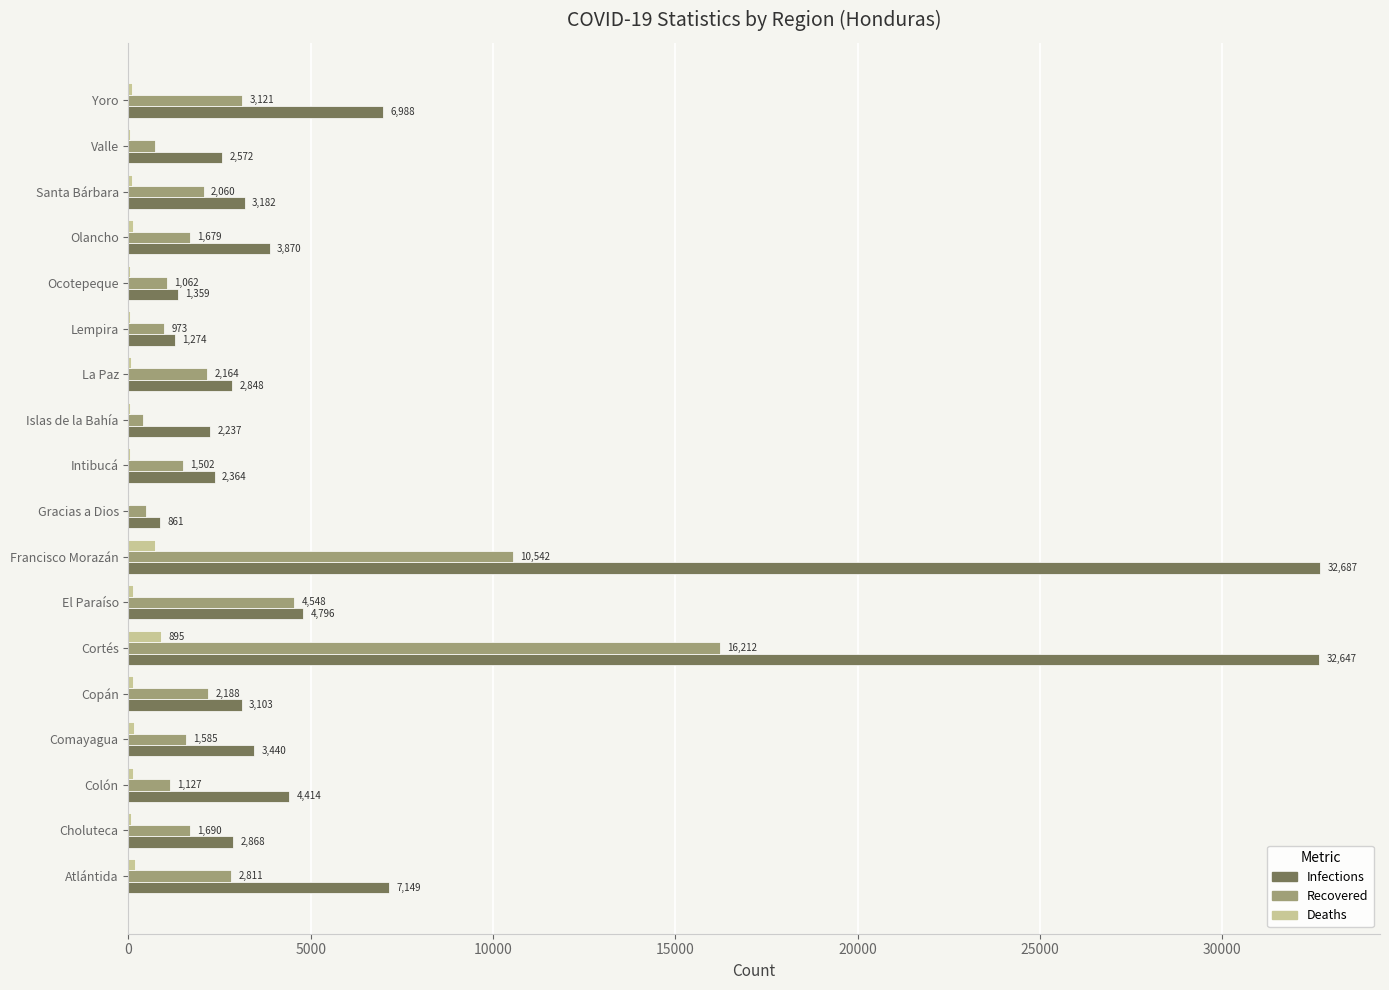

The Recovered series shows 387 at Islas de la Bahía. True or false?

True